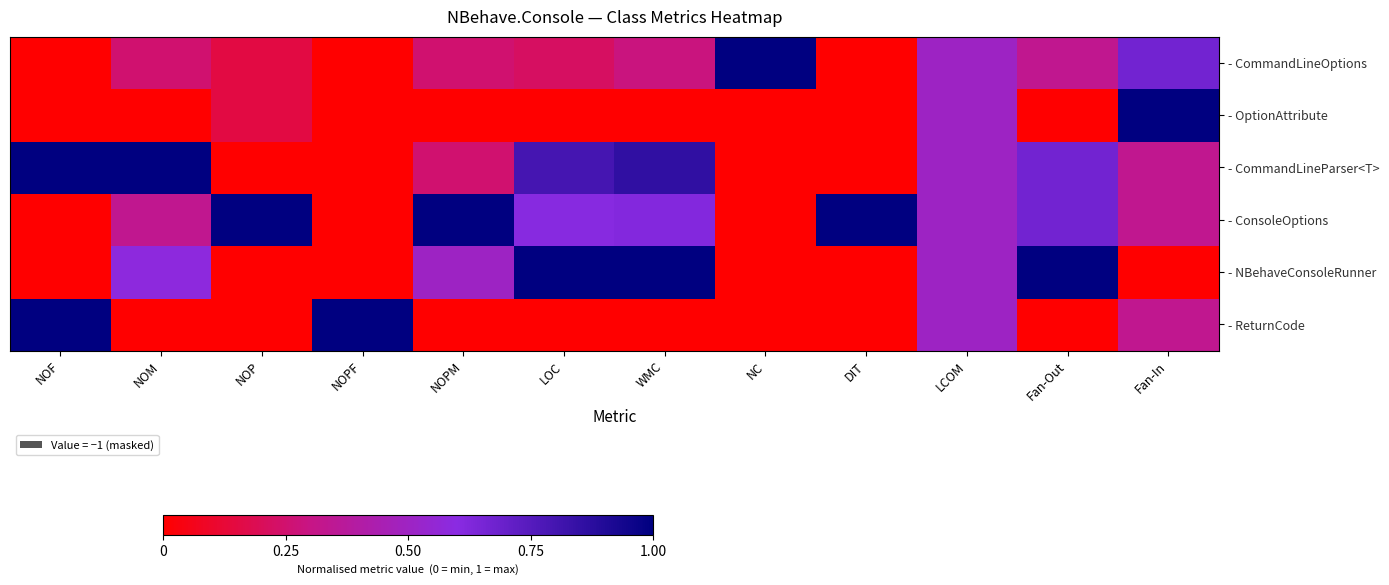

Reading left to right, transcribe all the data shown in this chart.

- CommandLineOptions: NOF=0.0	NOM=0.2	NOP=0.2	NOPF=0.0	NOPM=0.2	LOC=0.2	WMC=0.3	NC=1.0	DIT=0.0	LCOM=0.5	Fan-Out=0.3	Fan-In=0.7
- OptionAttribute: NOF=0.0	NOM=0.0	NOP=0.2	NOPF=0.0	NOPM=0.0	LOC=0.0	WMC=0.0	NC=0.0	DIT=0.0	LCOM=0.5	Fan-Out=0.0	Fan-In=1.0
- CommandLineParser<T>: NOF=1.0	NOM=1.0	NOP=0.0	NOPF=0.0	NOPM=0.2	LOC=0.8	WMC=0.9	NC=0.0	DIT=0.0	LCOM=0.5	Fan-Out=0.7	Fan-In=0.3
- ConsoleOptions: NOF=0.0	NOM=0.3	NOP=1.0	NOPF=0.0	NOPM=1.0	LOC=0.6	WMC=0.6	NC=0.0	DIT=1.0	LCOM=0.5	Fan-Out=0.7	Fan-In=0.3
- NBehaveConsoleRunner: NOF=0.0	NOM=0.6	NOP=0.0	NOPF=0.0	NOPM=0.5	LOC=1.0	WMC=1.0	NC=0.0	DIT=0.0	LCOM=0.5	Fan-Out=1.0	Fan-In=0.0
- ReturnCode: NOF=1.0	NOM=0.0	NOP=0.0	NOPF=1.0	NOPM=0.0	LOC=0.0	WMC=0.0	NC=0.0	DIT=0.0	LCOM=0.5	Fan-Out=0.0	Fan-In=0.3